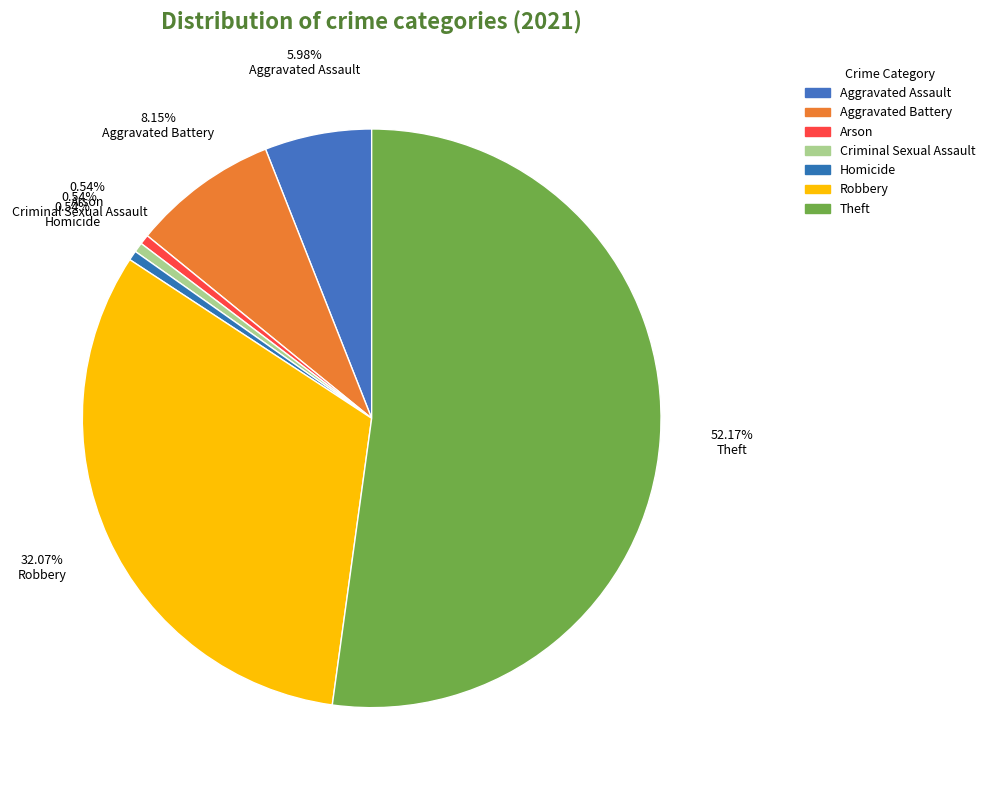

Do Aggravated Assault and Robbery together represent more than half of the pie?

No